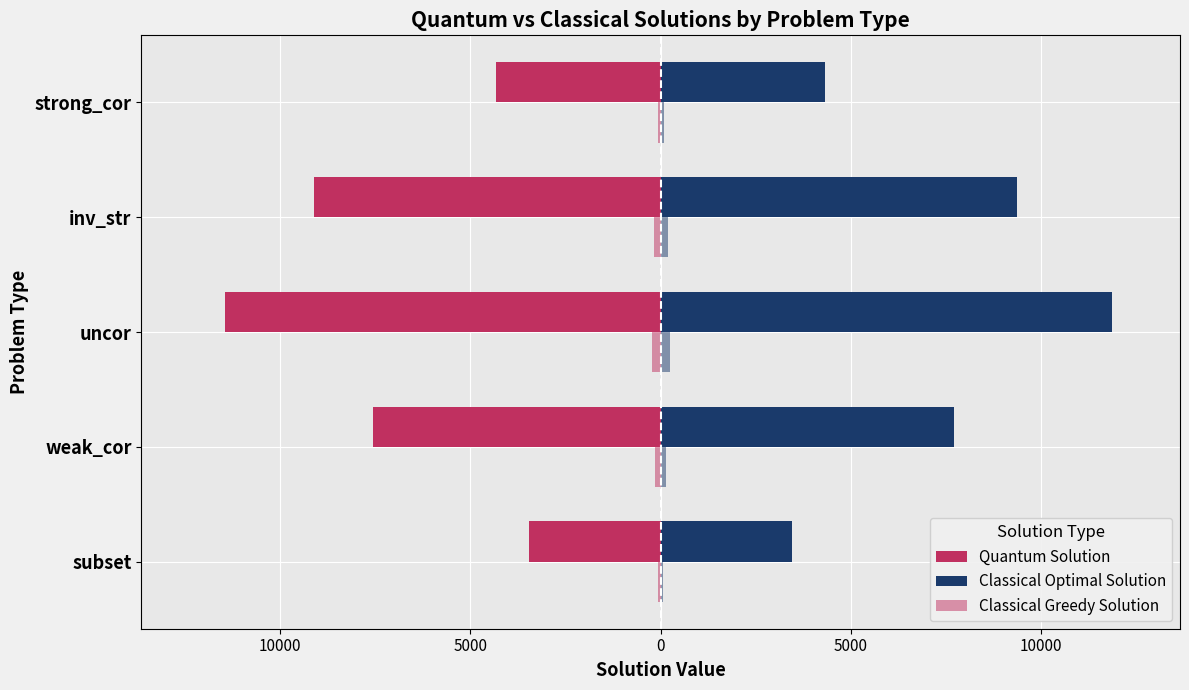

Which series has the widest spread of values?

Classical Optimal Solution